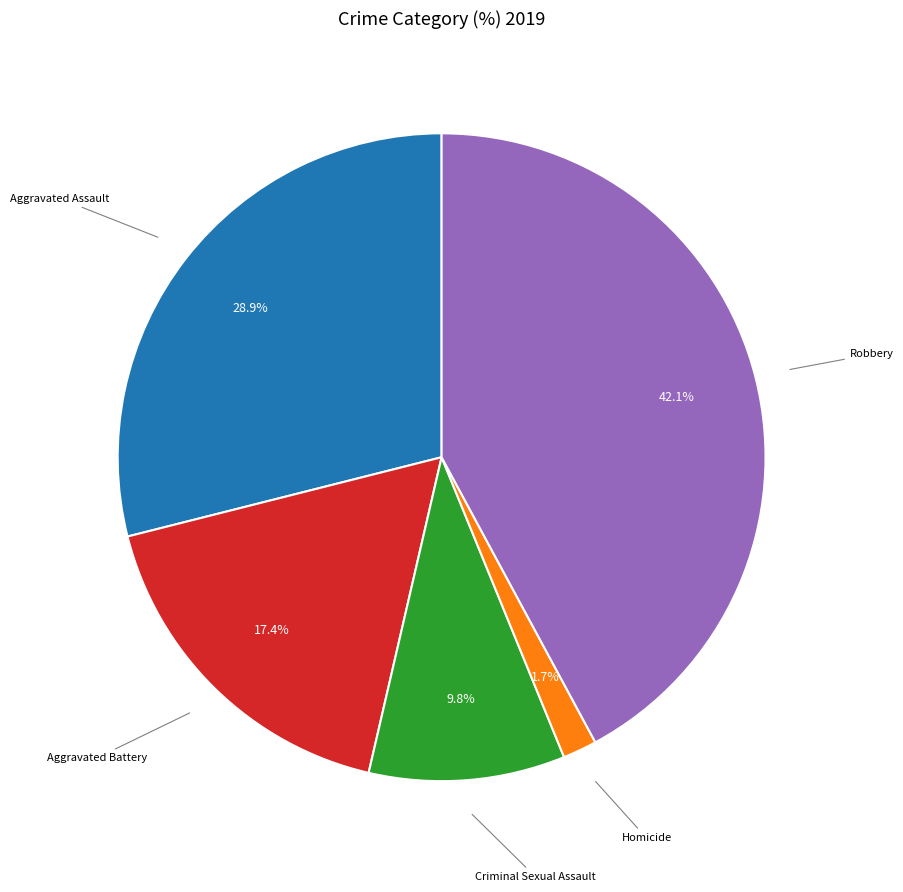

Is there a majority slice in this chart?

No